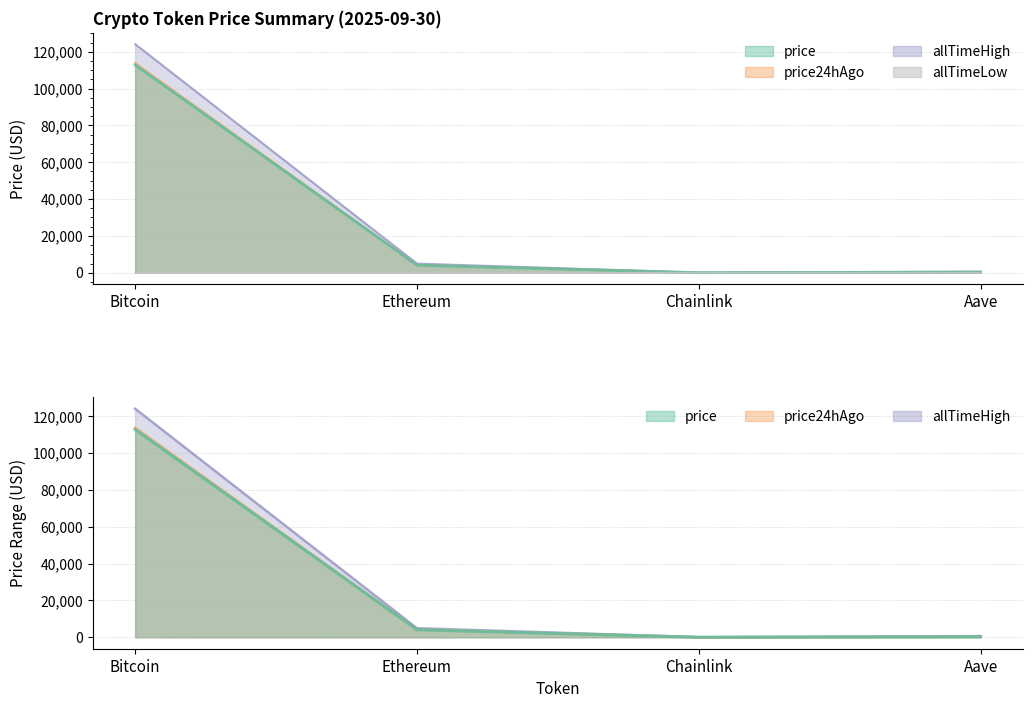

The value of allTimeHigh at Chainlink is 14.1. True or false?

False